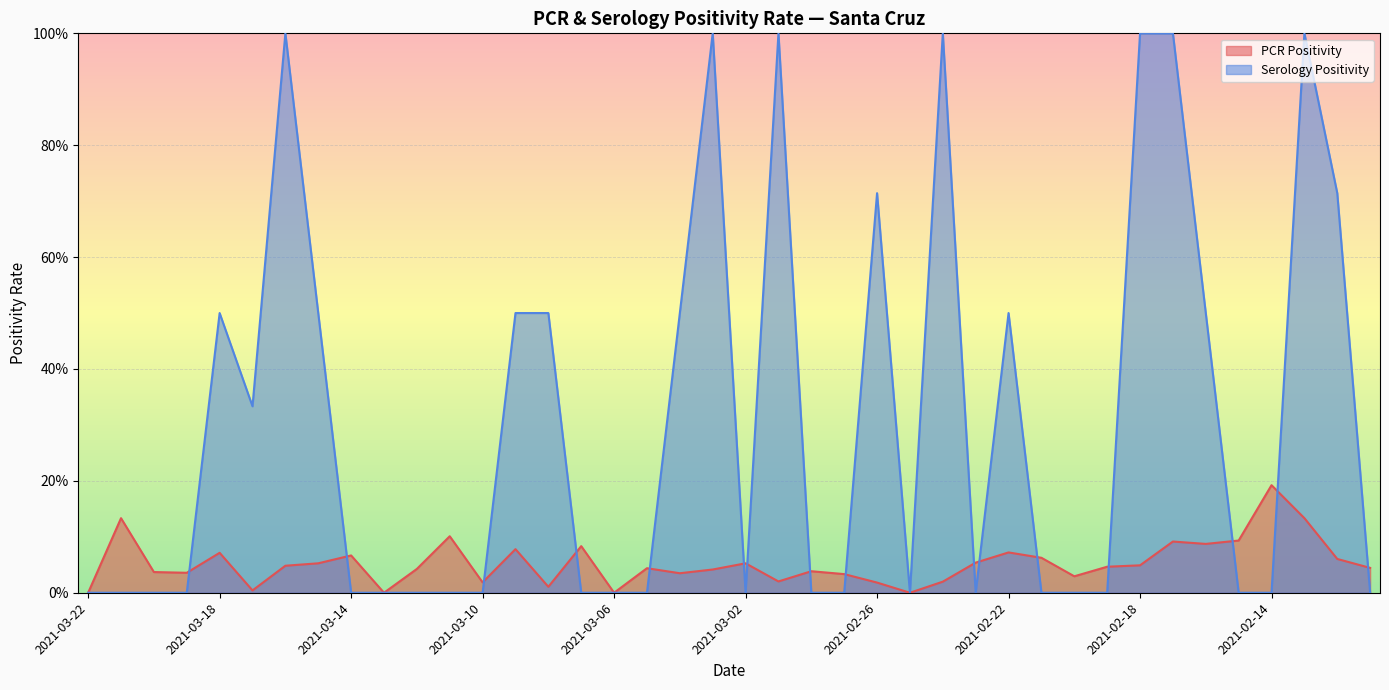

Which series has the largest range (max minus min)?

Serology Positivity